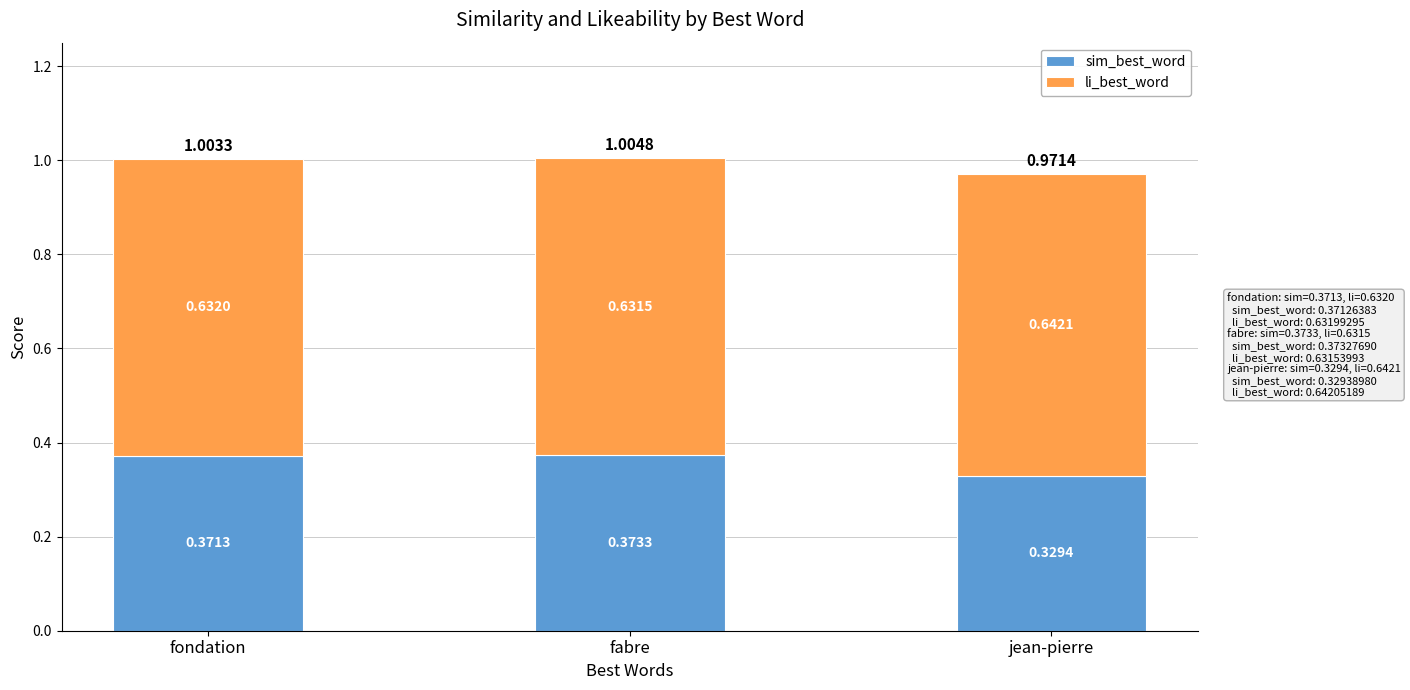

What is the sum of the sim_best_word values at fabre and fondation?

0.7